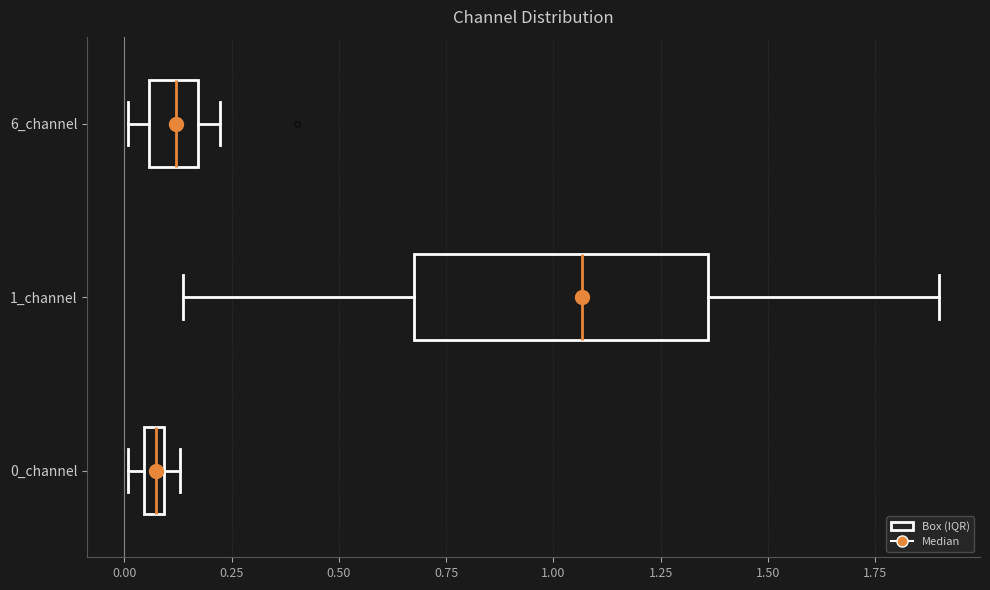

Which box's median line is the furthest to the right?

1_channel